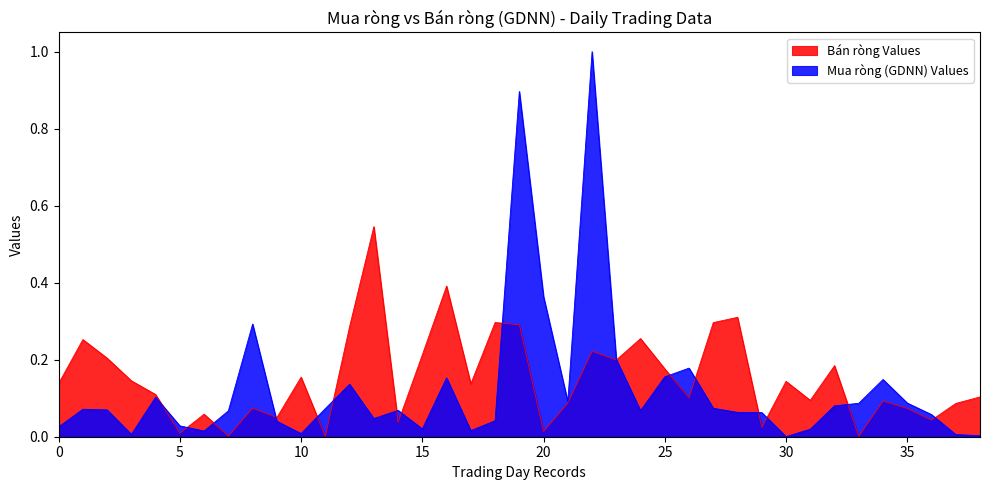

List the series in order of their peak value, highest first.

Mua ròng (GDNN) Values, Bán ròng Values